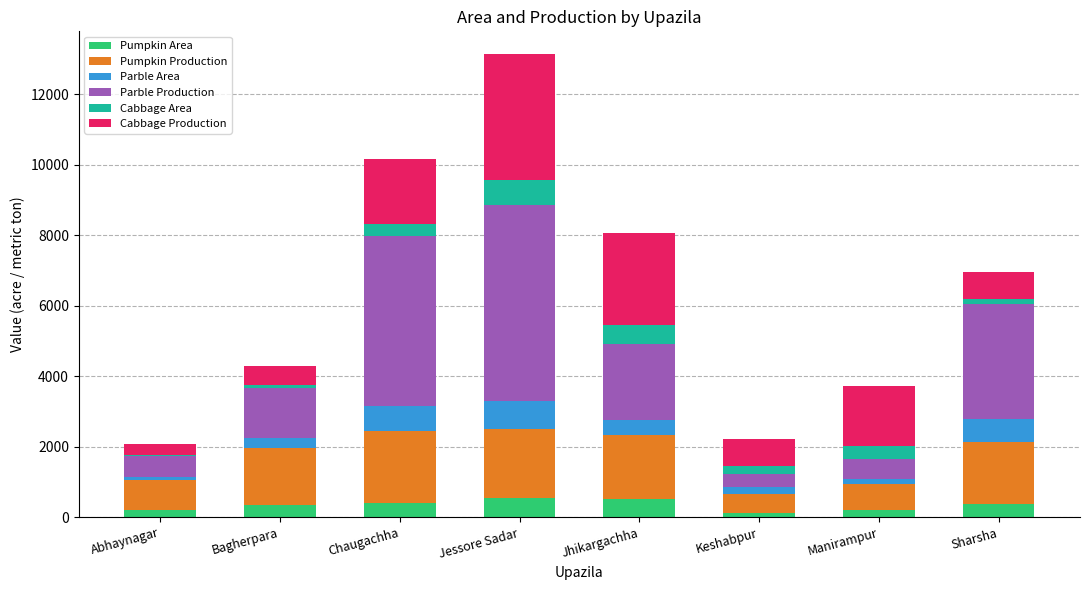

What is the maximum value for Pumpkin Area?

553